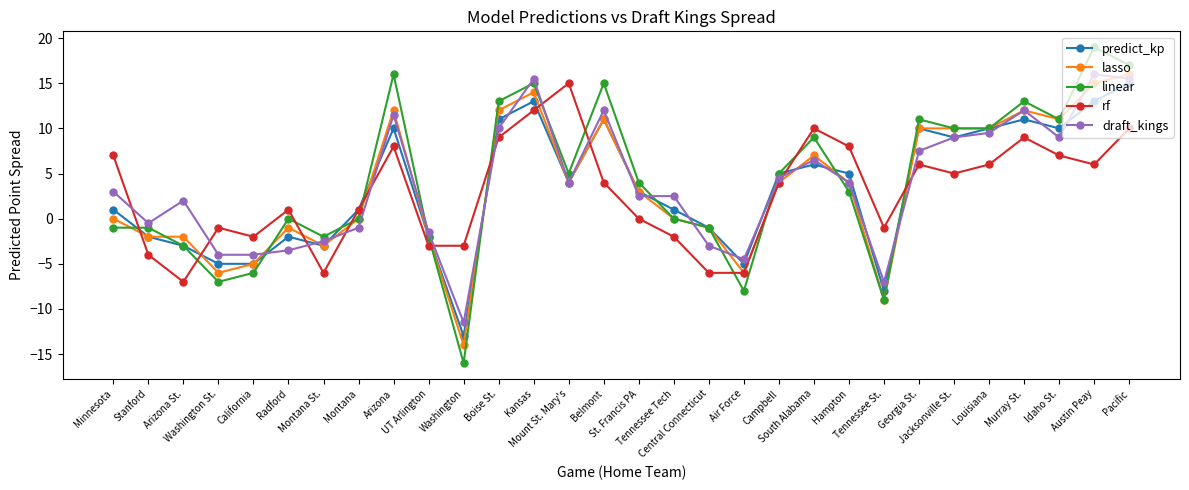

Which series has the largest range (max minus min)?

linear